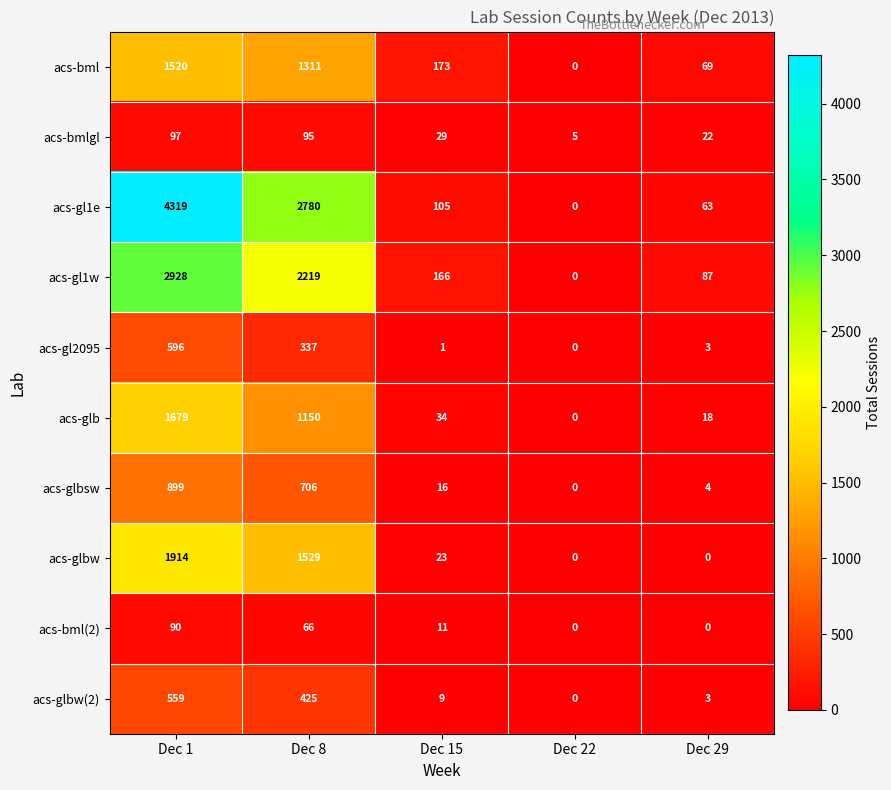

Rank the series by their maximum value, from lowest to highest.

acs-bml(2), acs-bmlgl, acs-glbw(2), acs-gl2095, acs-glbsw, acs-bml, acs-glb, acs-glbw, acs-gl1w, acs-gl1e